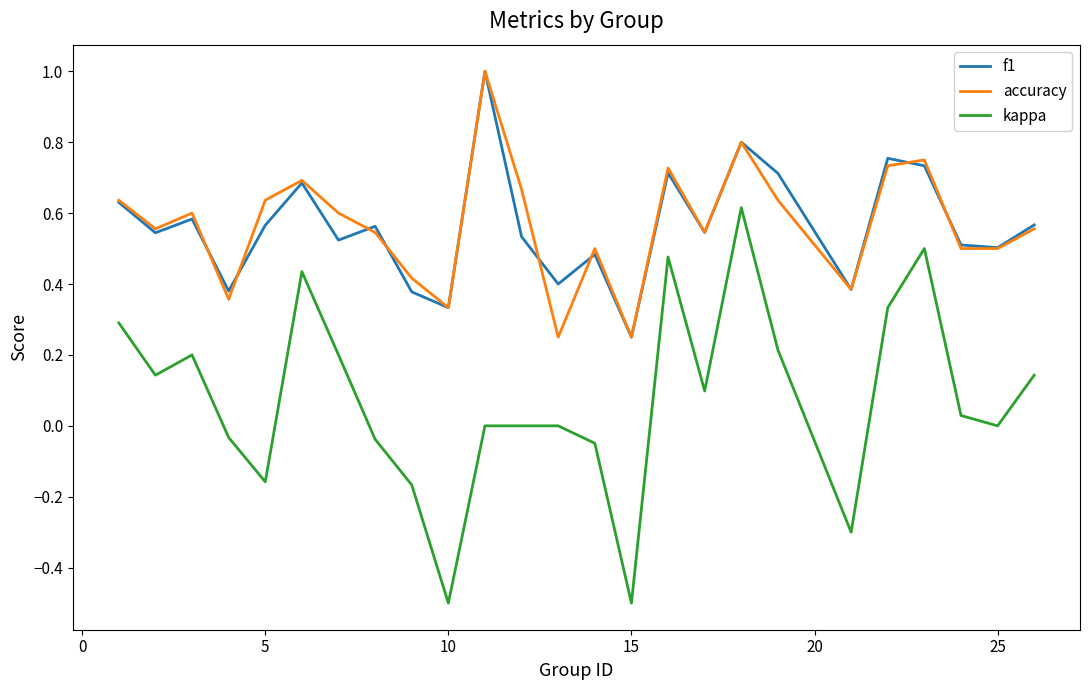

Does the chart have visible grid lines?

No